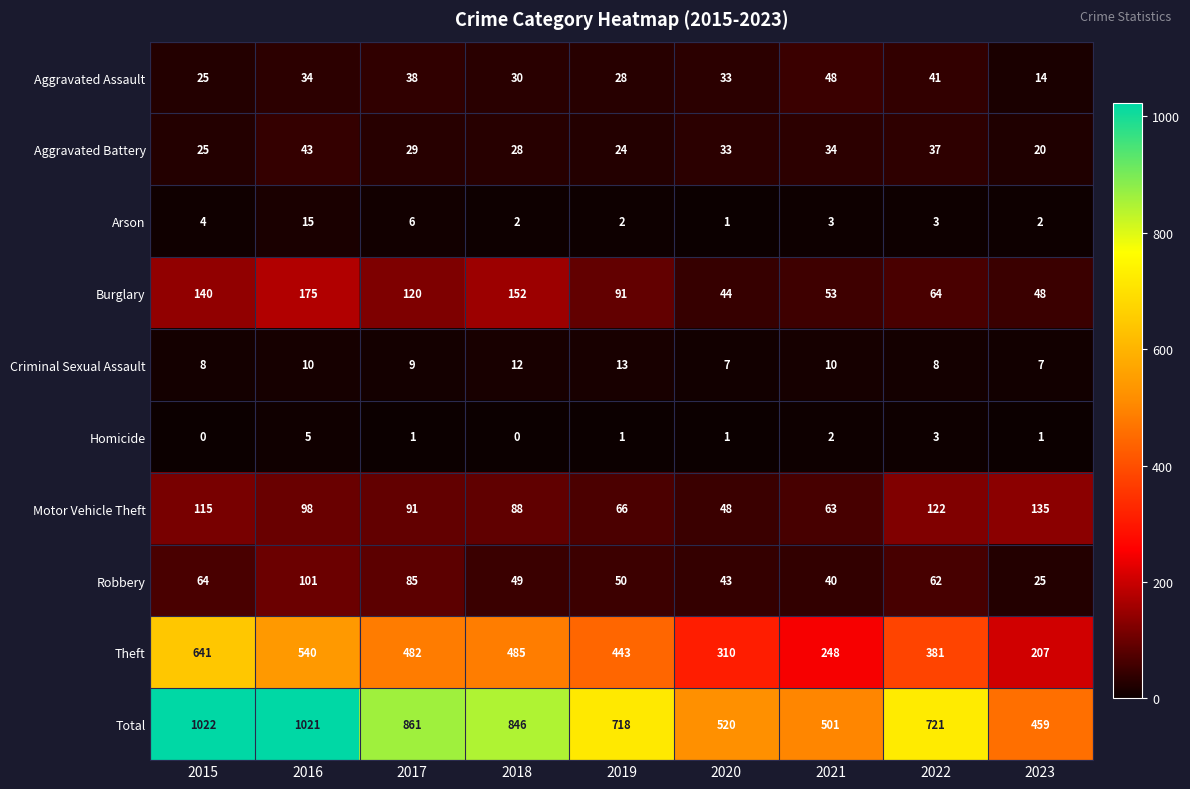

Which series changed the most between 2016 and 2018?

Total